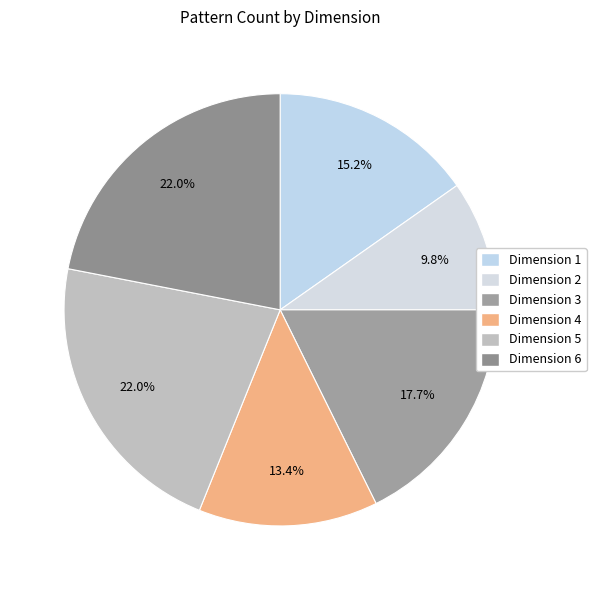

How many slices are in this pie chart?

6